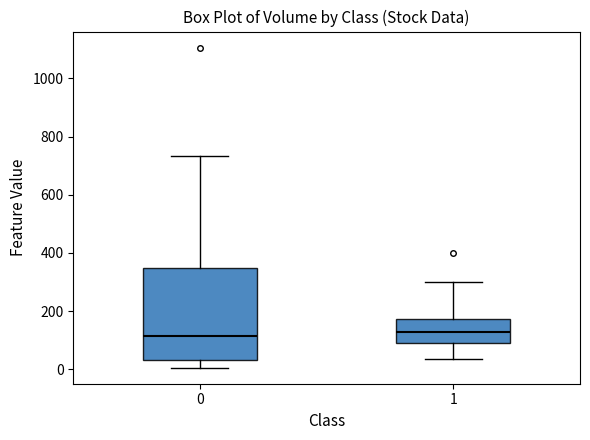

Reading left to right, transcribe this box plot: for each box, give where its median line is, the range the box spans, and where its two whiskers end, as read against the y-axis. The values are not printed on the chart, so give them approximately, as read against the axis.

0: median 120, box 40 to 340, whiskers 0 to 740
1: median 120, box 80 to 180, whiskers 40 to 300